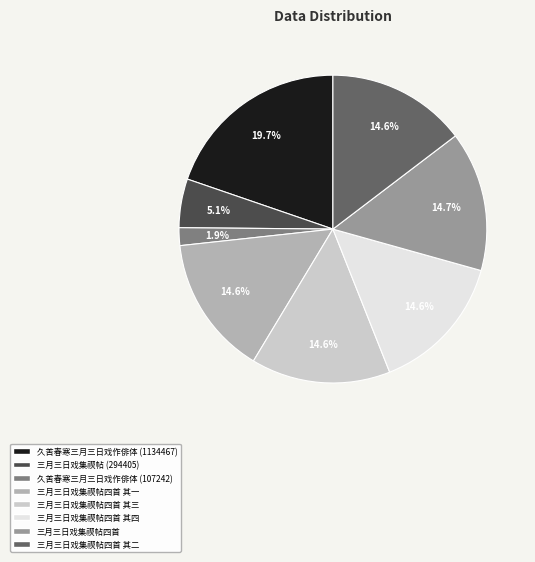

How many slices are in this pie chart?

8